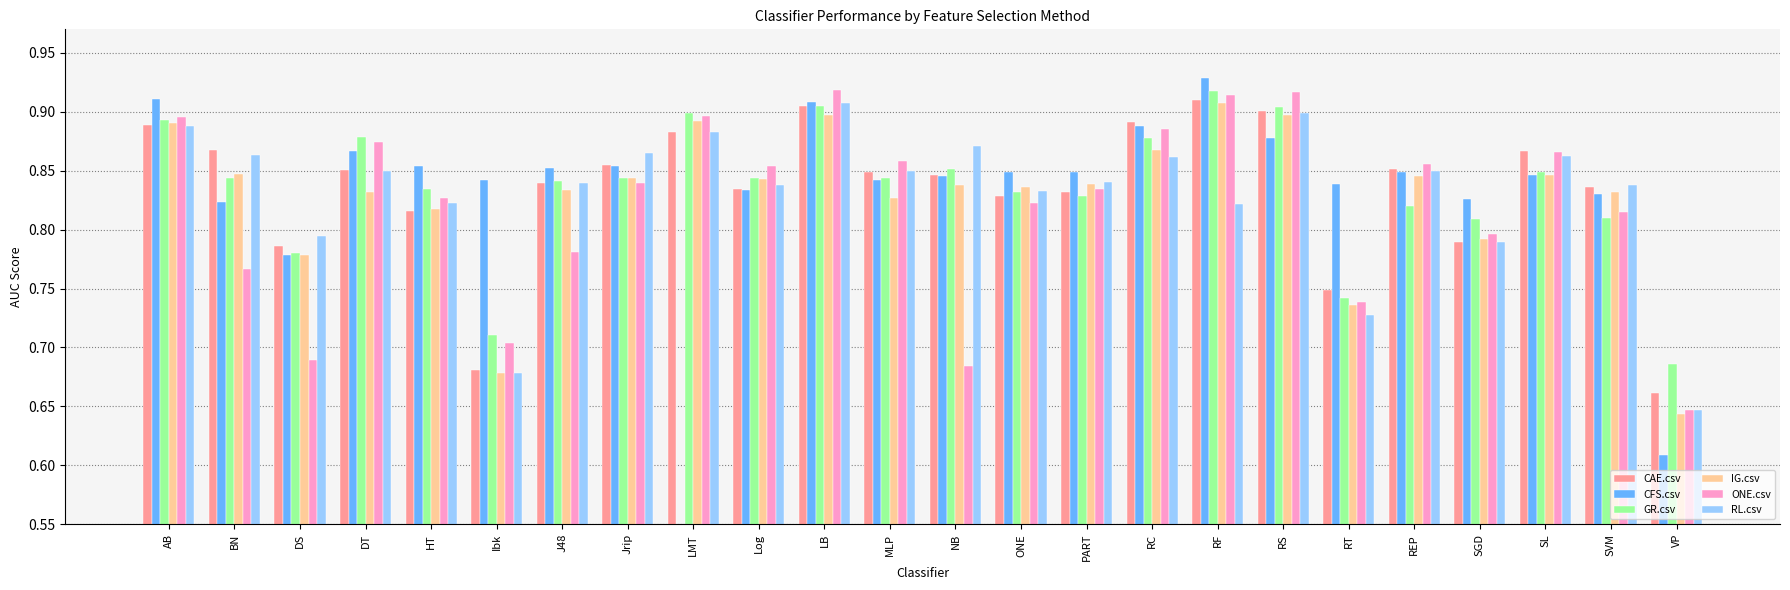

What is the minimum value for RL.csv?

0.6